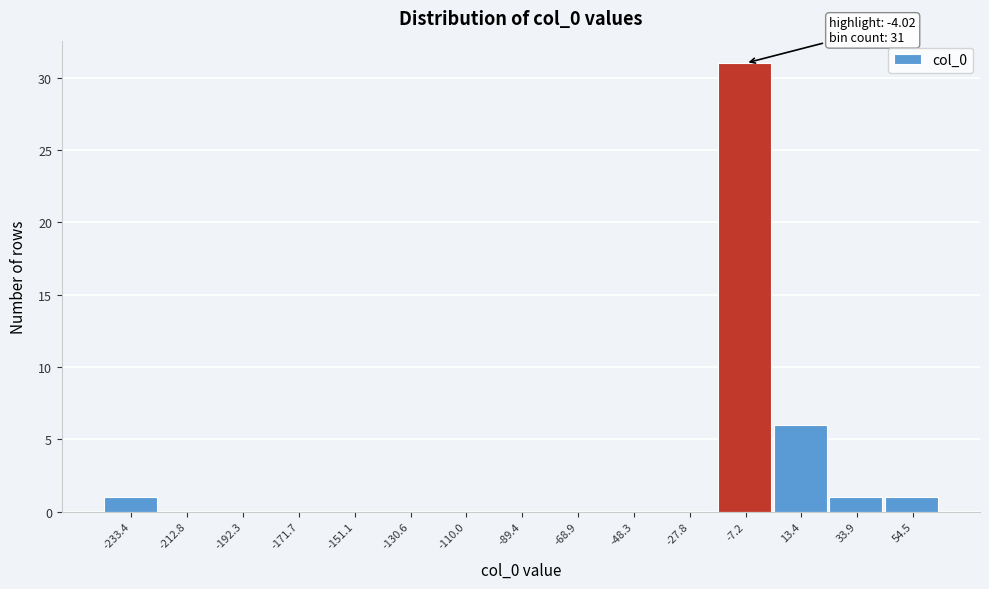

Over which range of the x-axis is the bar tallest?

-15 to 5